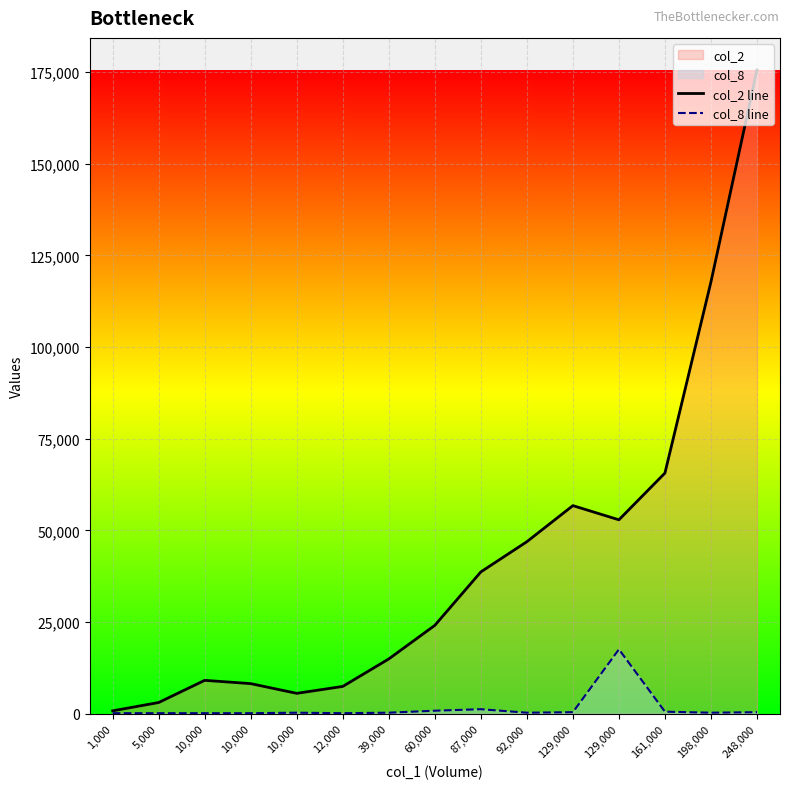

What value does the col_2 line series have at 5,000?

3050.0